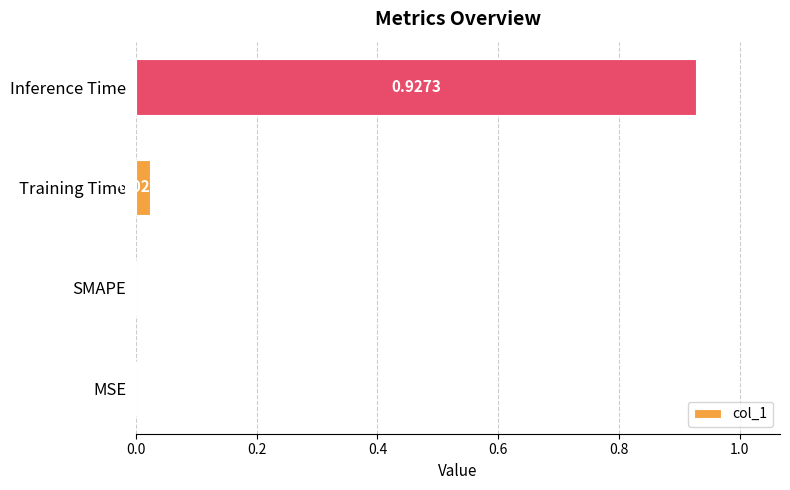

Which category has the highest value across all series?

Inference Time